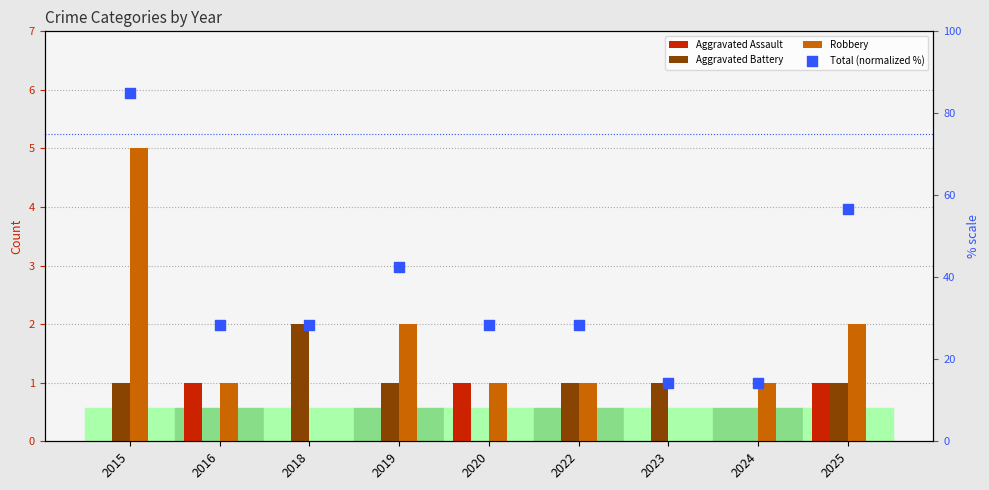

Which series reaches the maximum Y coordinate?

Total (normalized %)